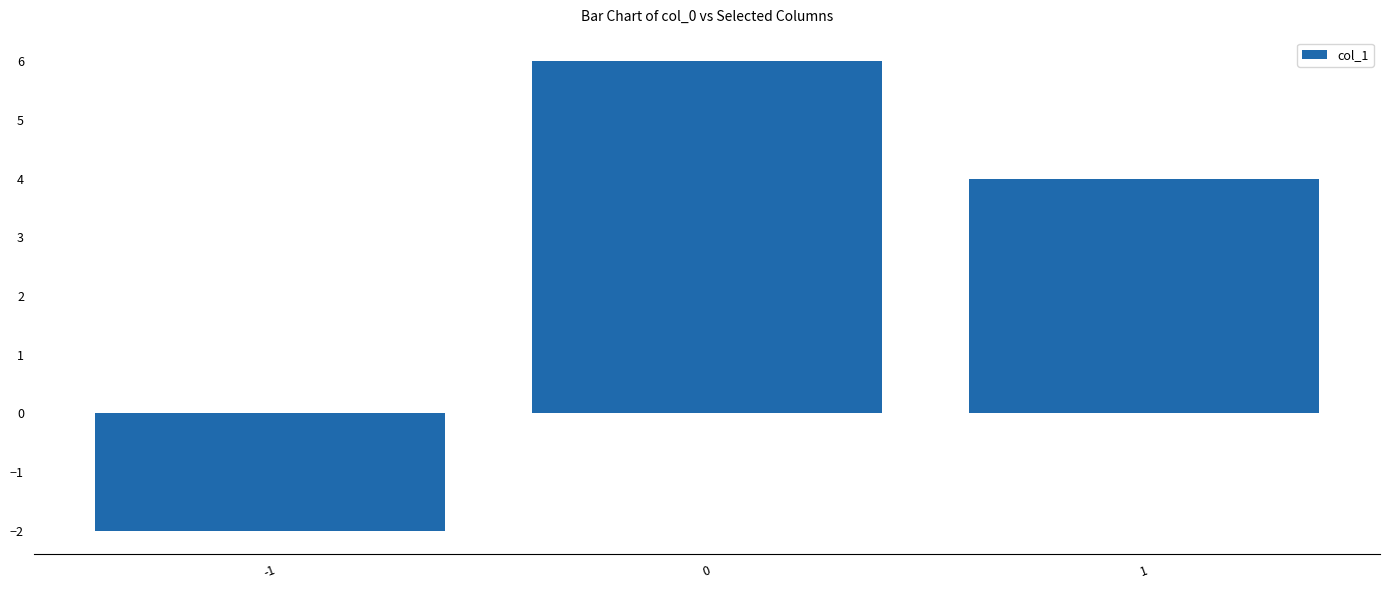

Reading left to right, what are all the values shown in this chart?

-2	6	4